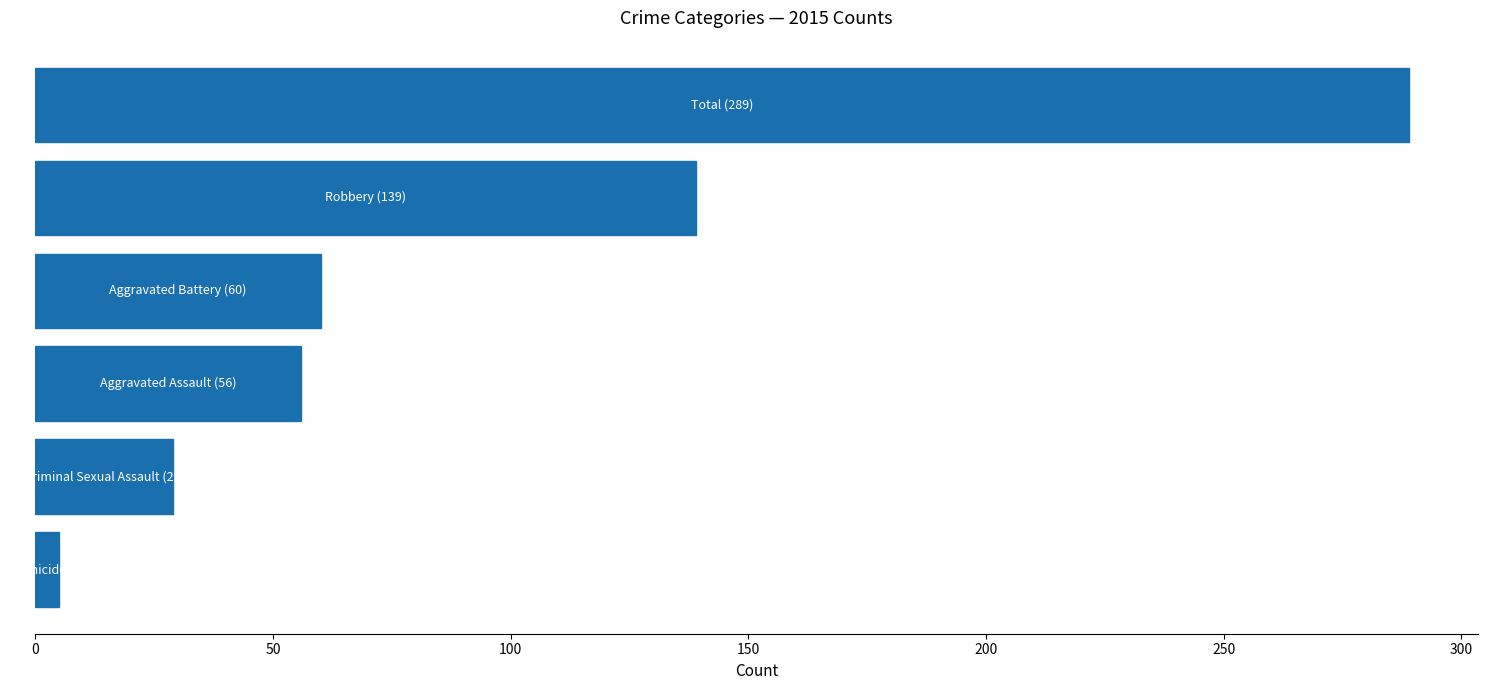

Reading top to bottom, transcribe all the data shown in this chart.

289	139	60	56	29	5